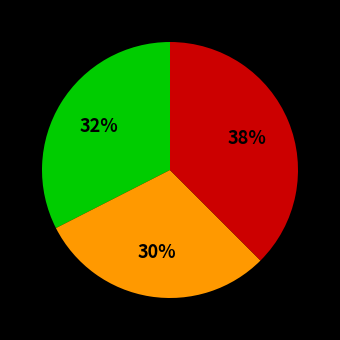

Is there any slice that represents more than half of the pie?

No